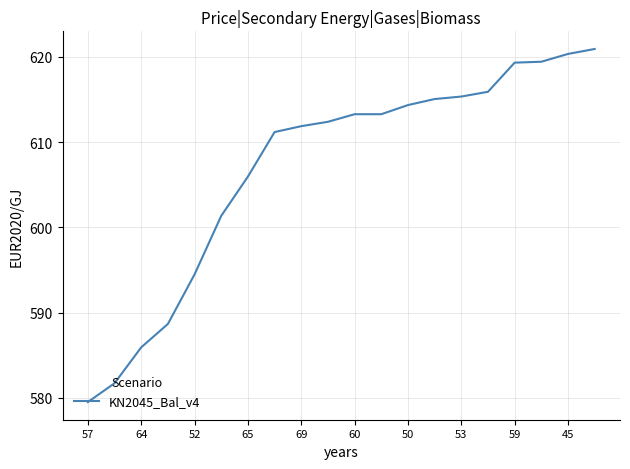

What is the difference between the maximum and minimum values?

41.4